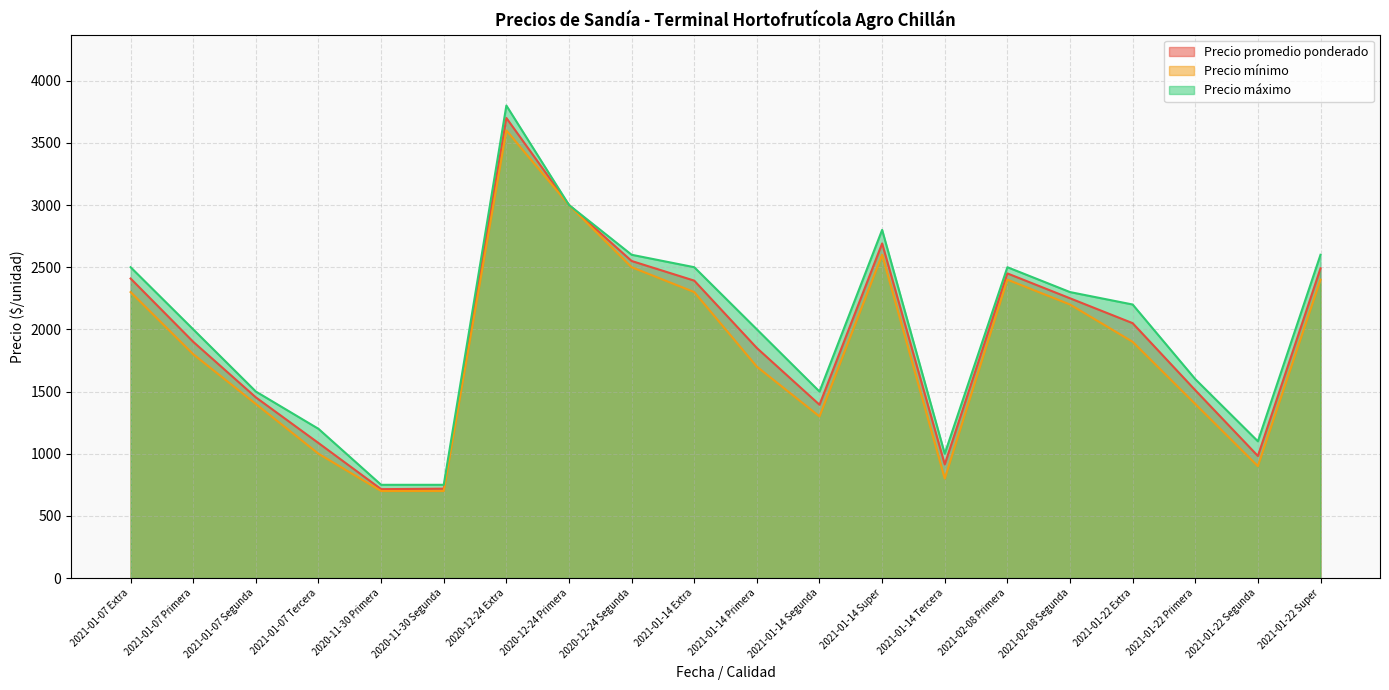

What are all the series names shown in the legend?

Precio promedio ponderado, Precio mínimo, Precio máximo